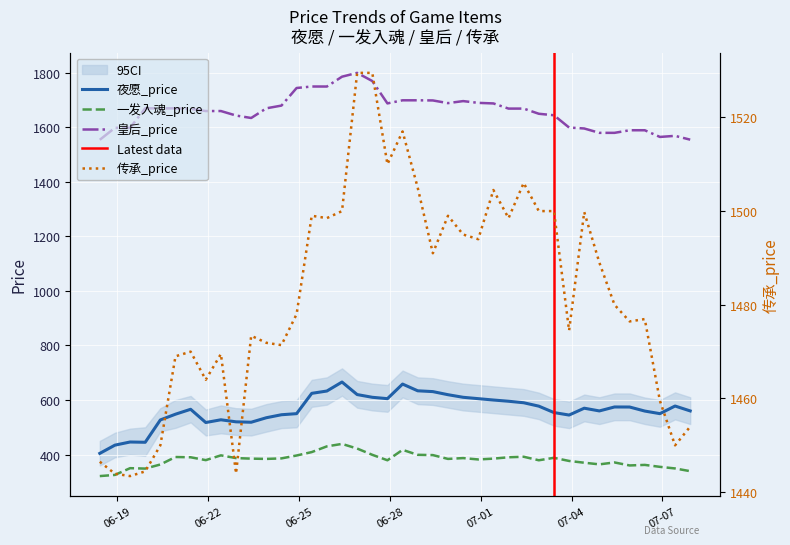

What is the highest value of the 一发入魂_price series?

439.0